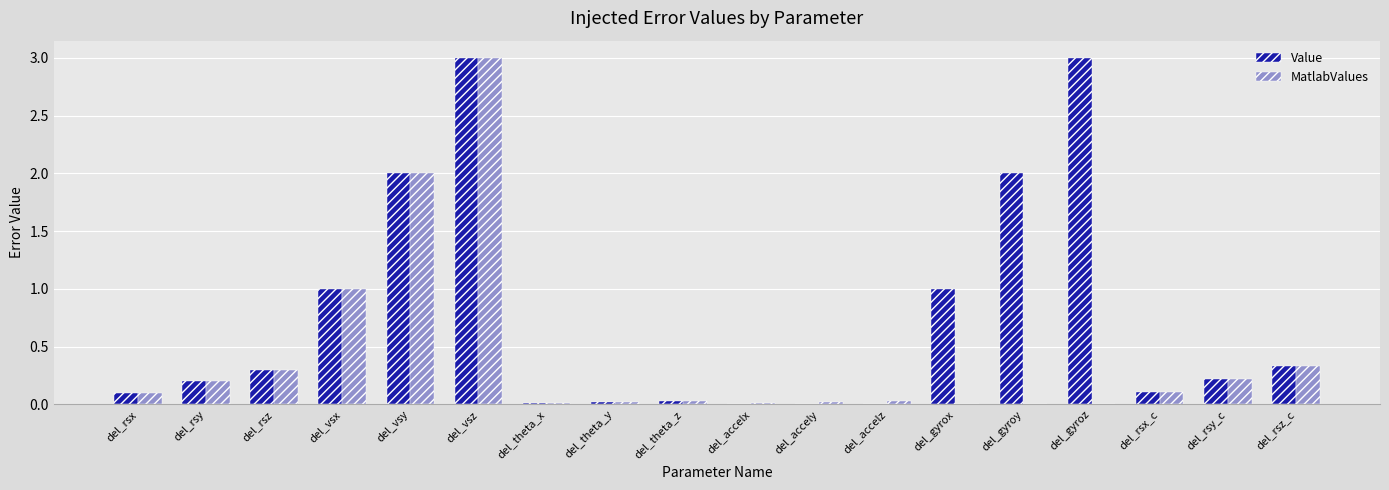

What is the sum of all Value values?

13.3